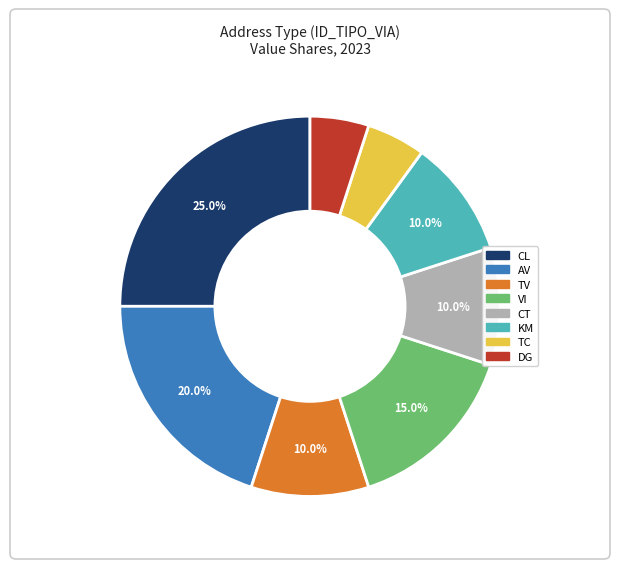

Is the sum of KM and AV greater than half?

No